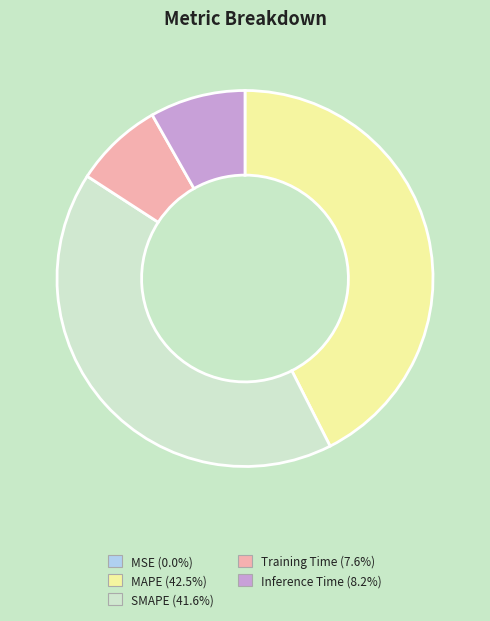

Does Inference Time (8.2%) represent more than half of the total?

No